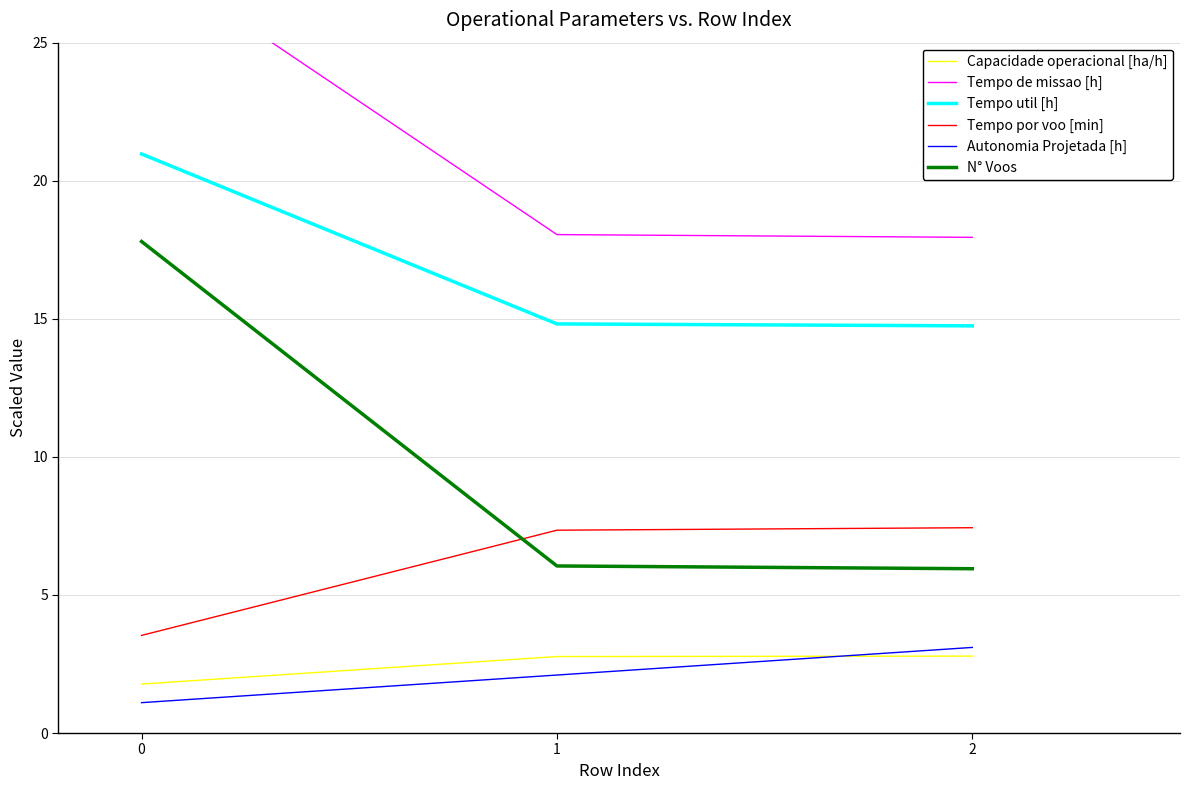

Reading right to left, extract all data points from this chart.

Capacidade operacional [ha/h]: 2.8	2.8	1.8
Tempo de missao [h]: 17.9	18.1	28.2
Tempo util [h]: 14.7	14.8	21.0
Tempo por voo [min]: 7.4	7.3	3.5
Autonomia Projetada [h]: 3.1	2.1	1.1
N° Voos: 6.0	6.1	17.8